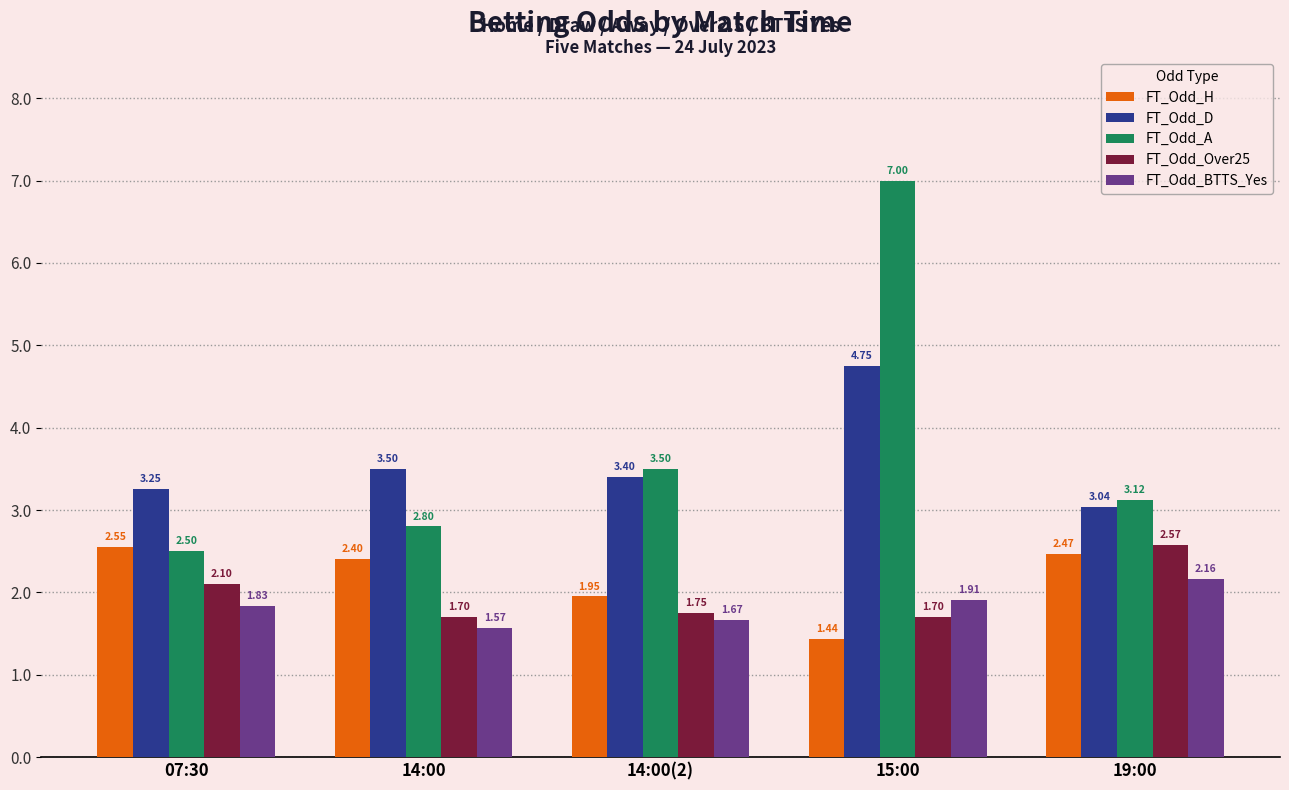

What position from the left is 07:30?

1